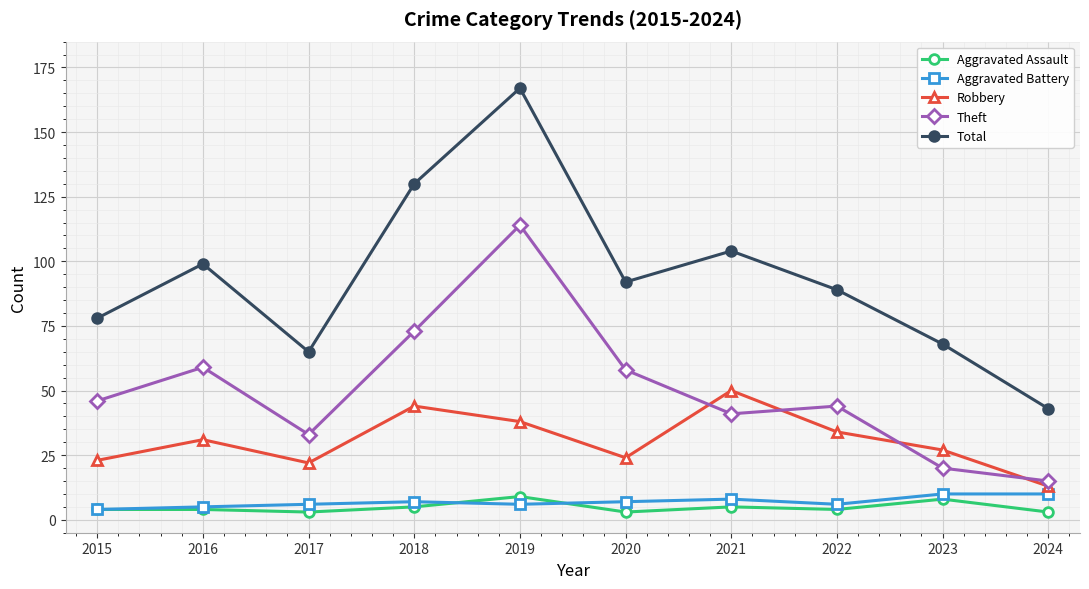

What is the maximum value shown in the chart?

167